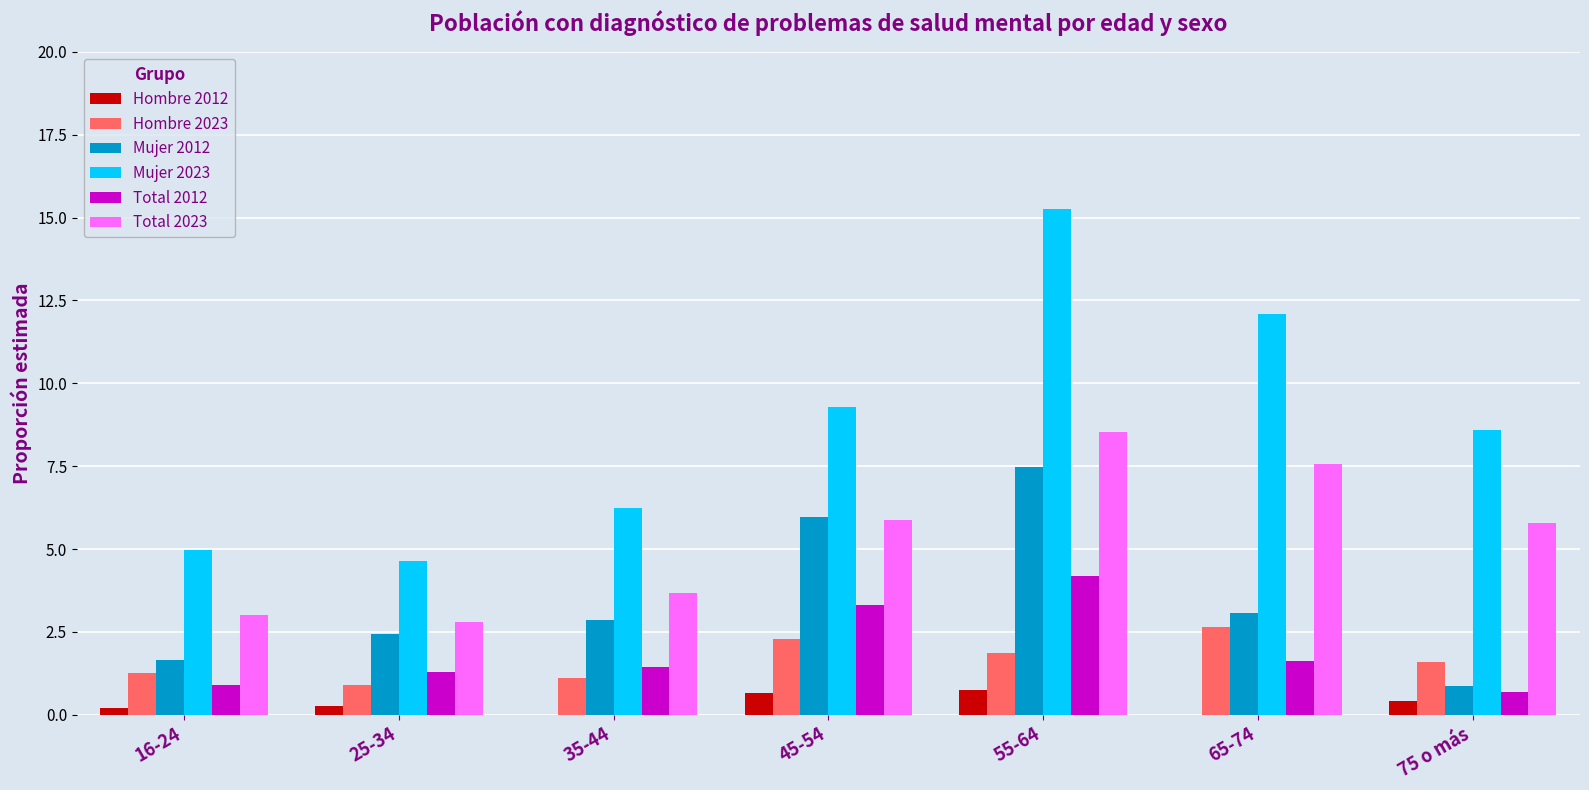

What is the average value of the Hombre 2023 series?

1.7